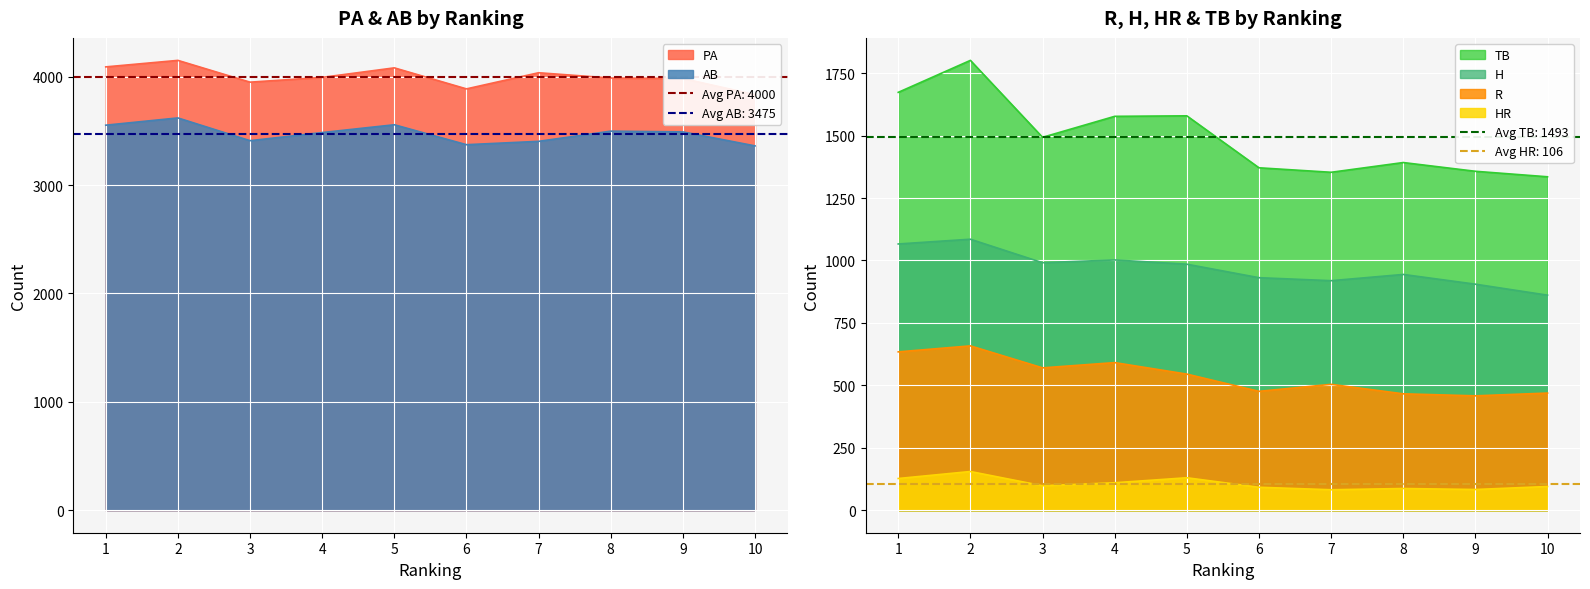

How many lines are shown in the chart?

6